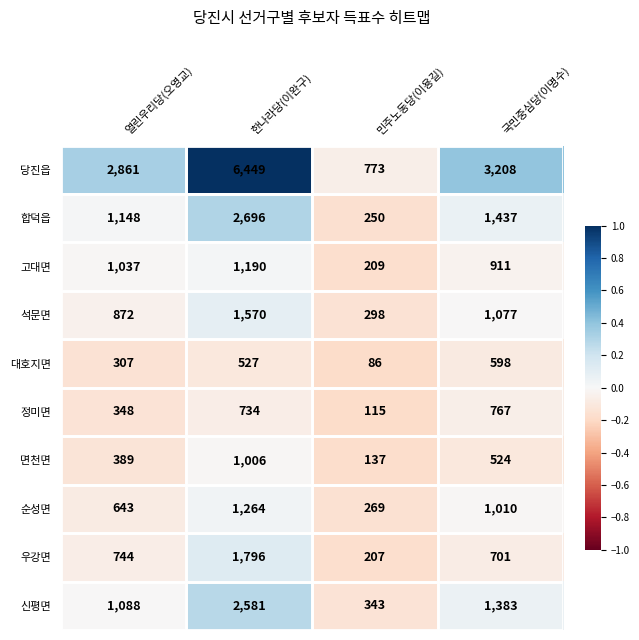

Count the 면천면 values in the range 389 to 1006.

3